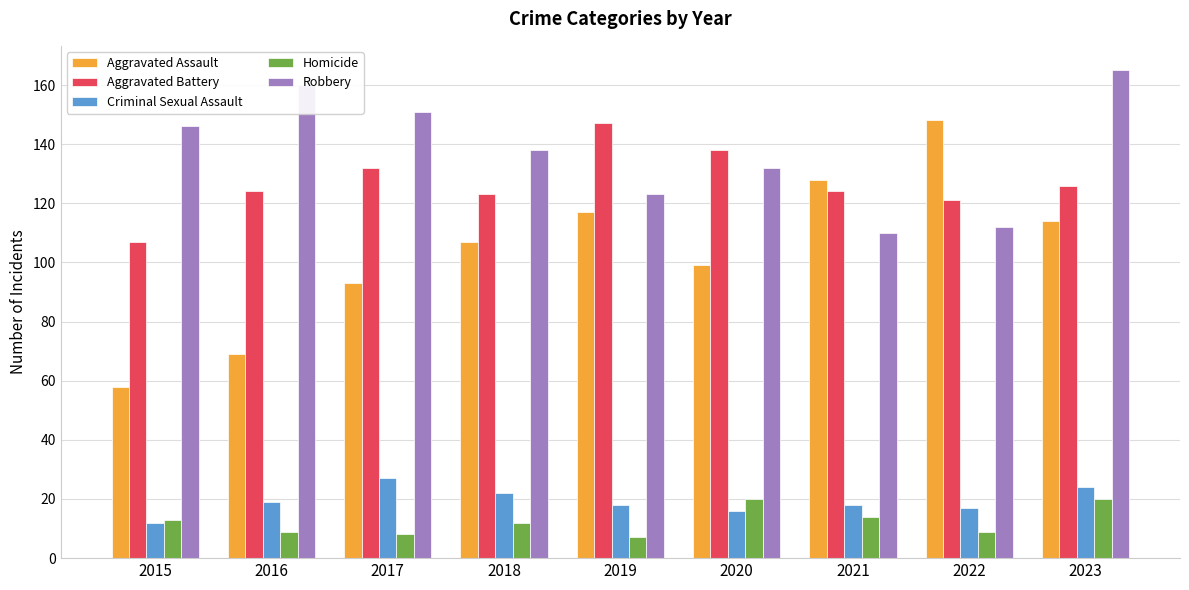

How many values in the Aggravated Assault series are below 107?

4